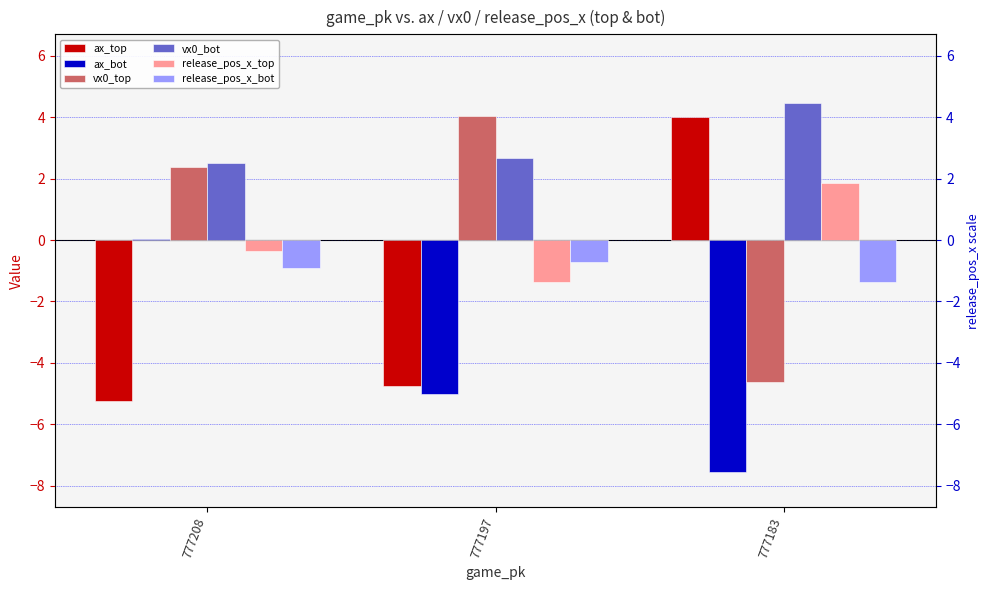

What is the approximate value of vx0_bot at 777197?

2.7